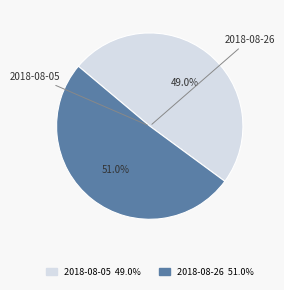

Which category has the biggest portion of the pie?

2018-08-26